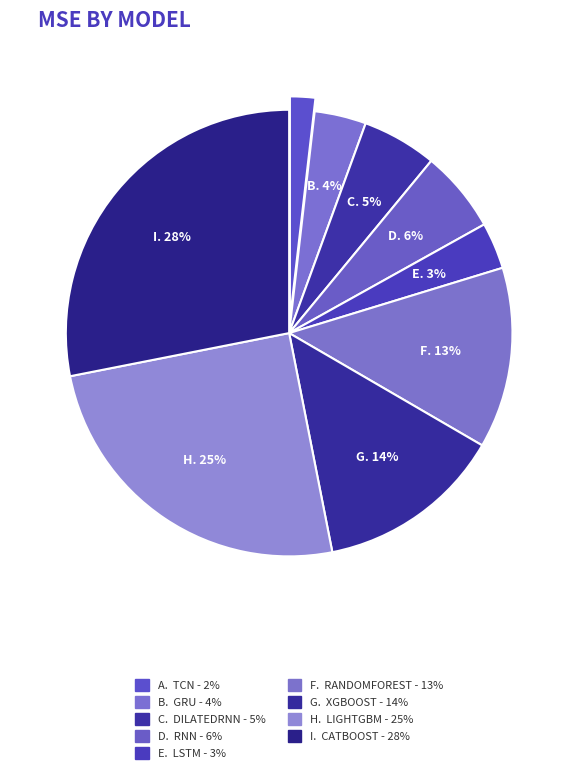

How many segments does this pie chart have?

9